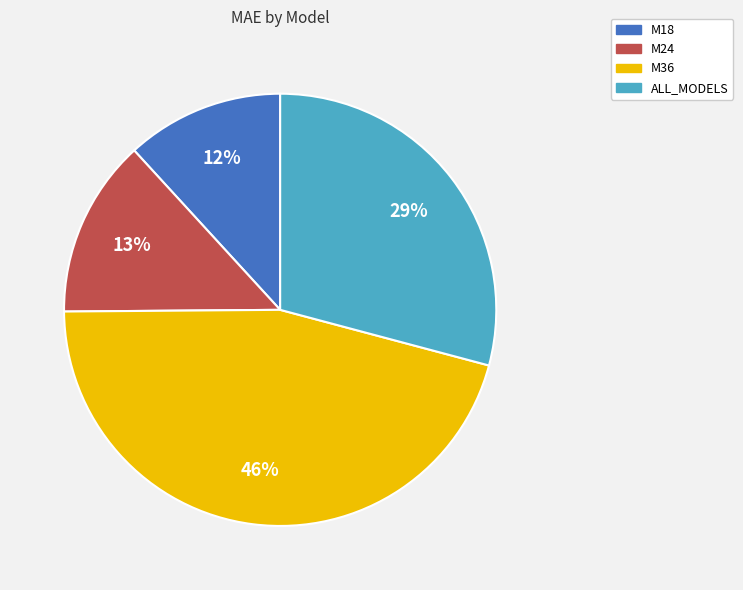

The M24 slice represents 1% of the pie. True or false?

False